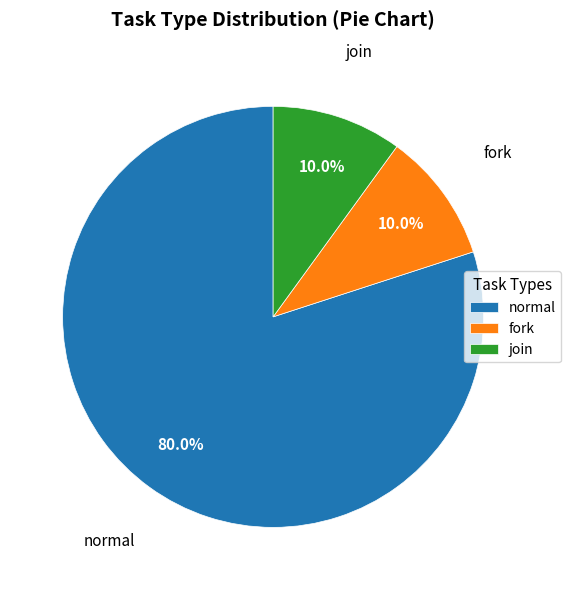

What is the largest slice in the pie chart?

normal